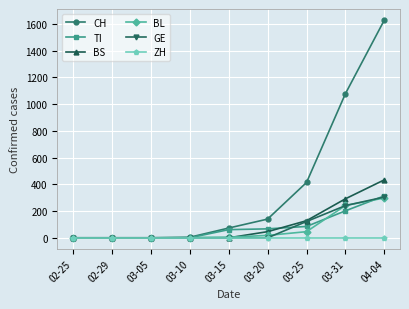

What is the difference between the second highest and minimum values in the GE series?

241